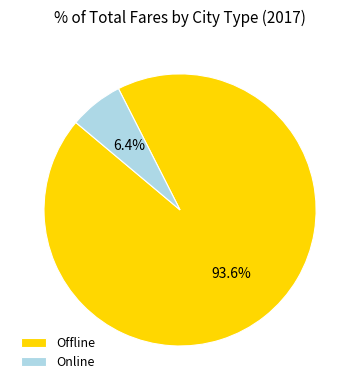

Is it true that Online is 6% of the pie?

True